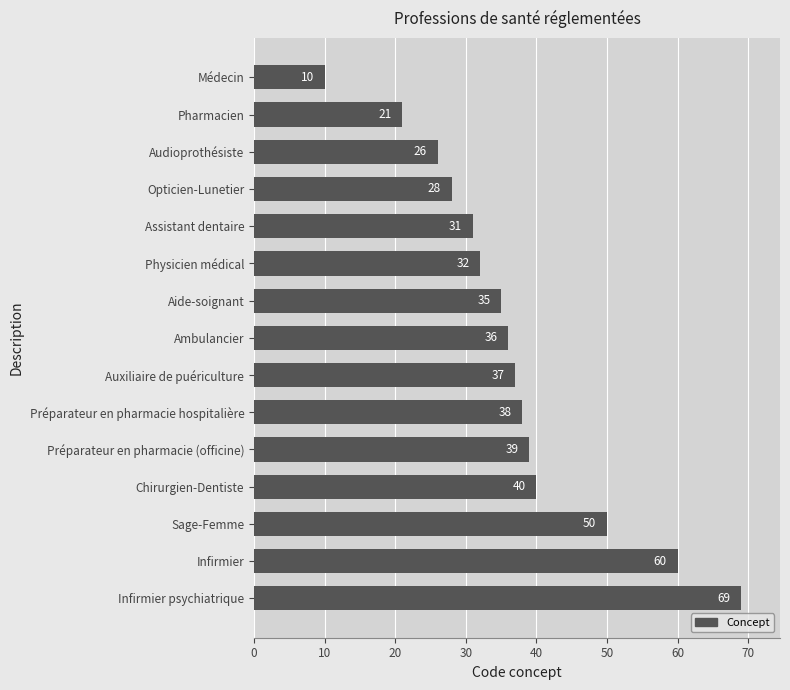

True or false: the data shows 50 at Sage-Femme.

True